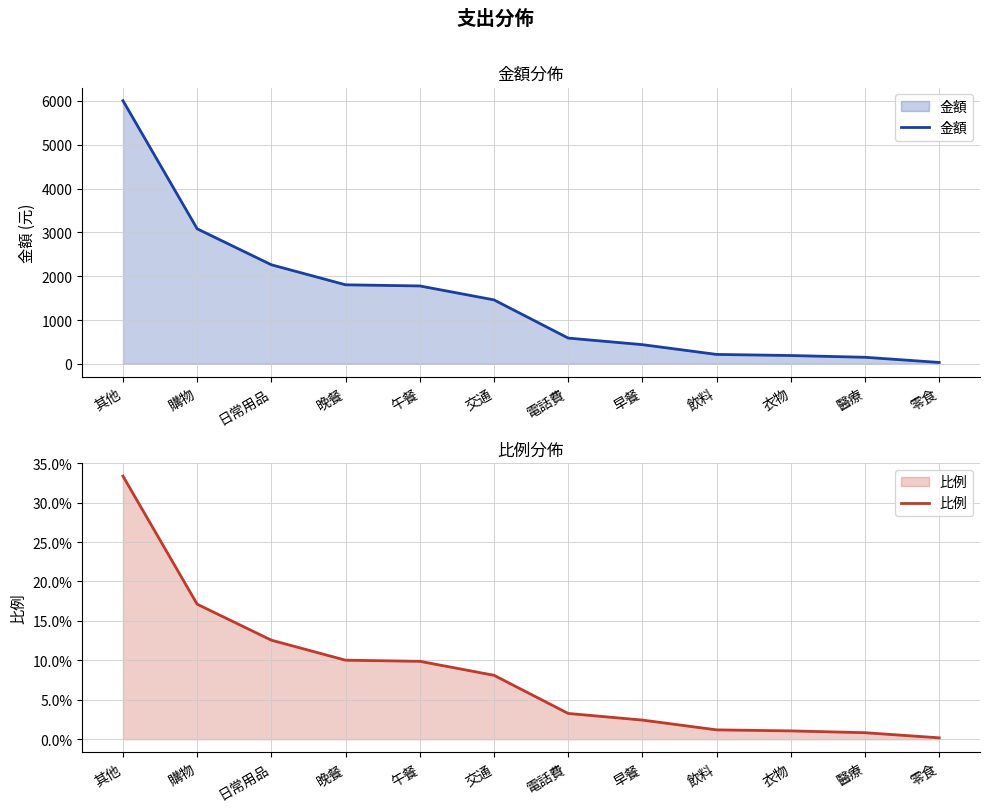

List the series in order of their peak value, lowest first.

比例, 金額